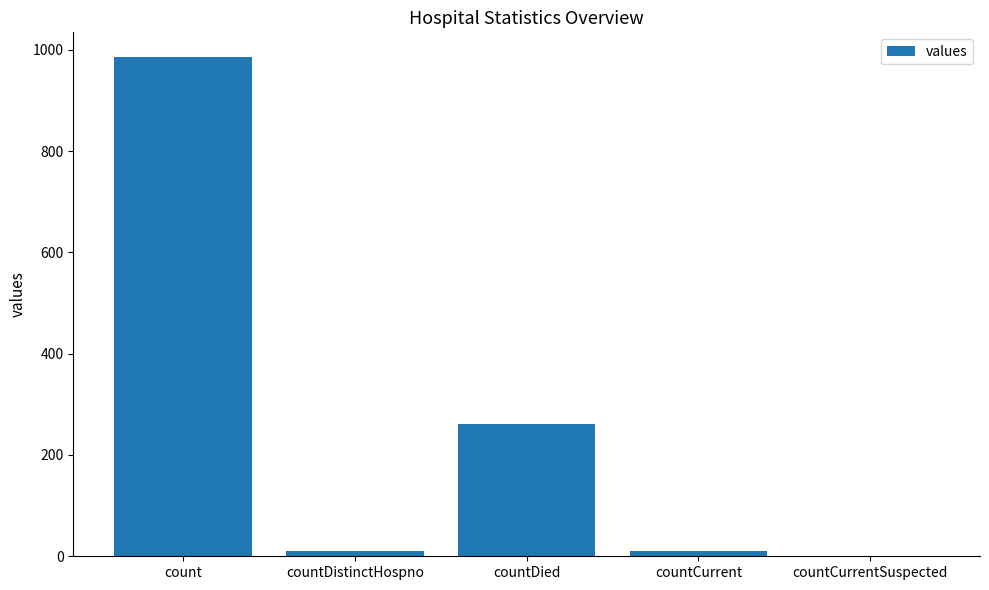

At which category does the chart reach its peak across all series?

count